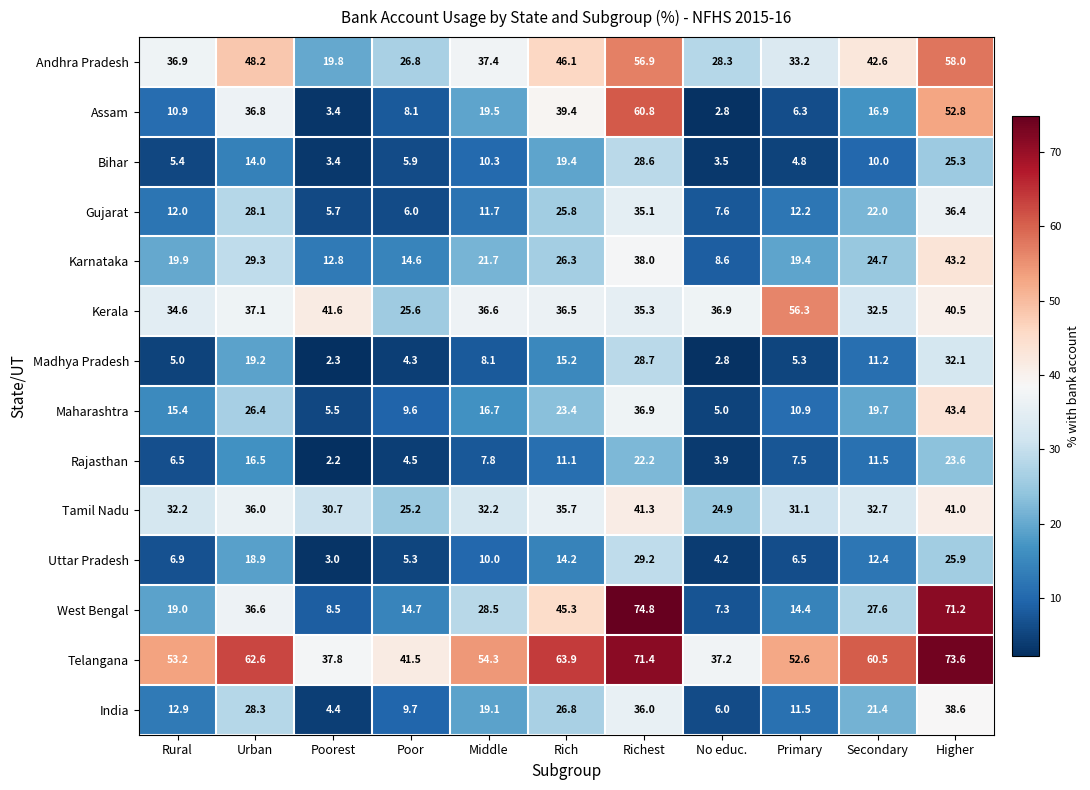

What is the difference between the highest and lowest values at Rich?

52.8